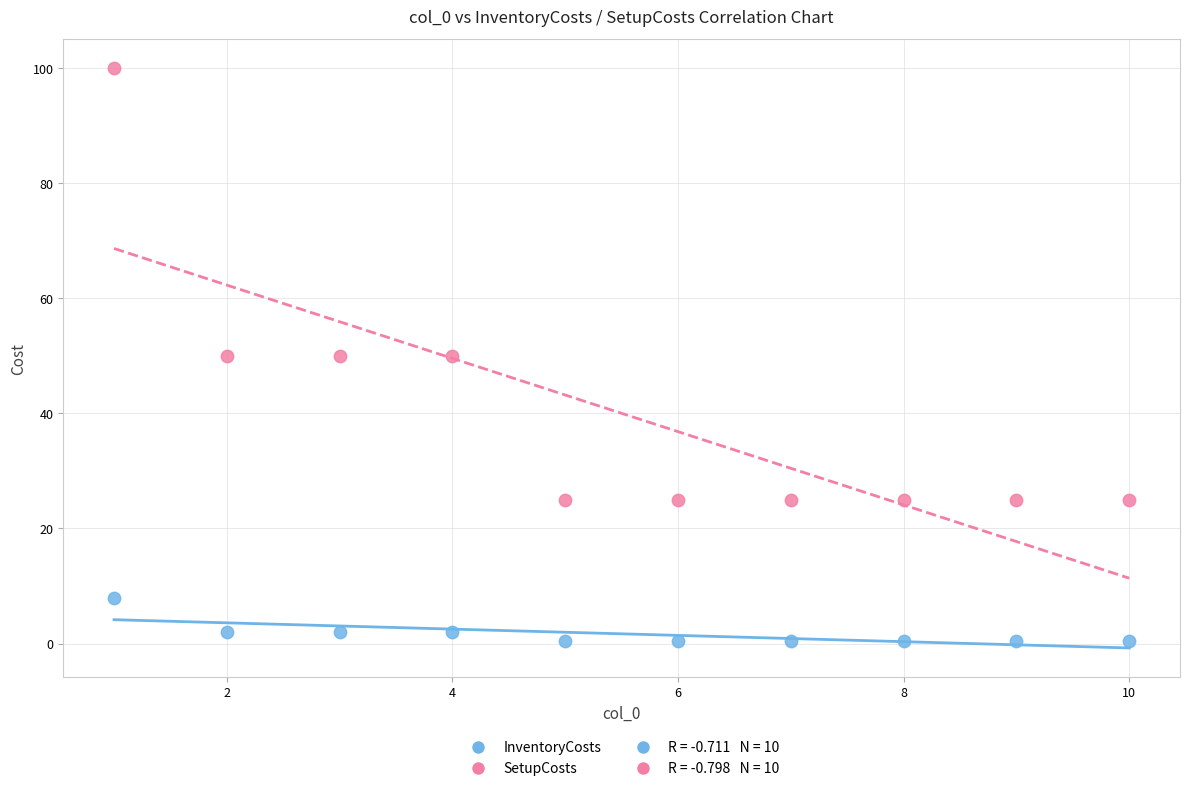

Which series contains the lowest Y value?

InventoryCosts